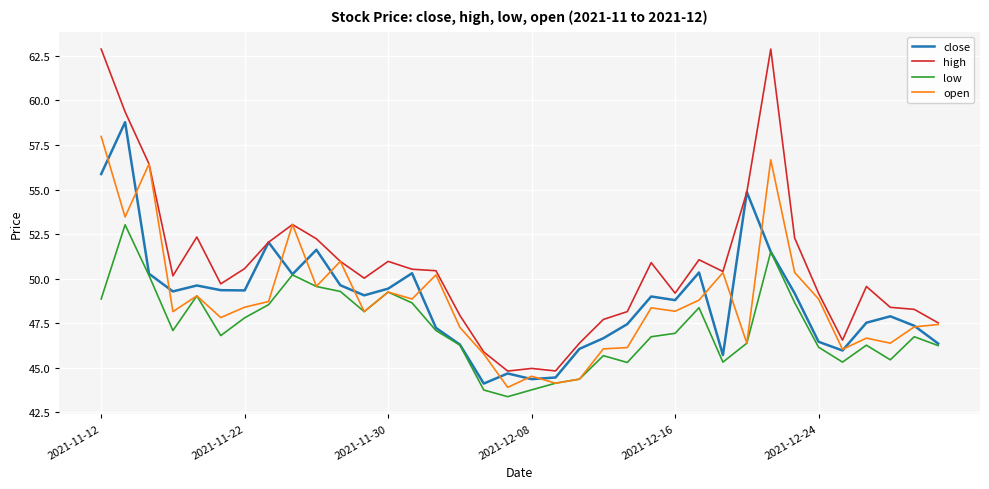

What is the difference between the second highest and second lowest values in the low series?

7.8